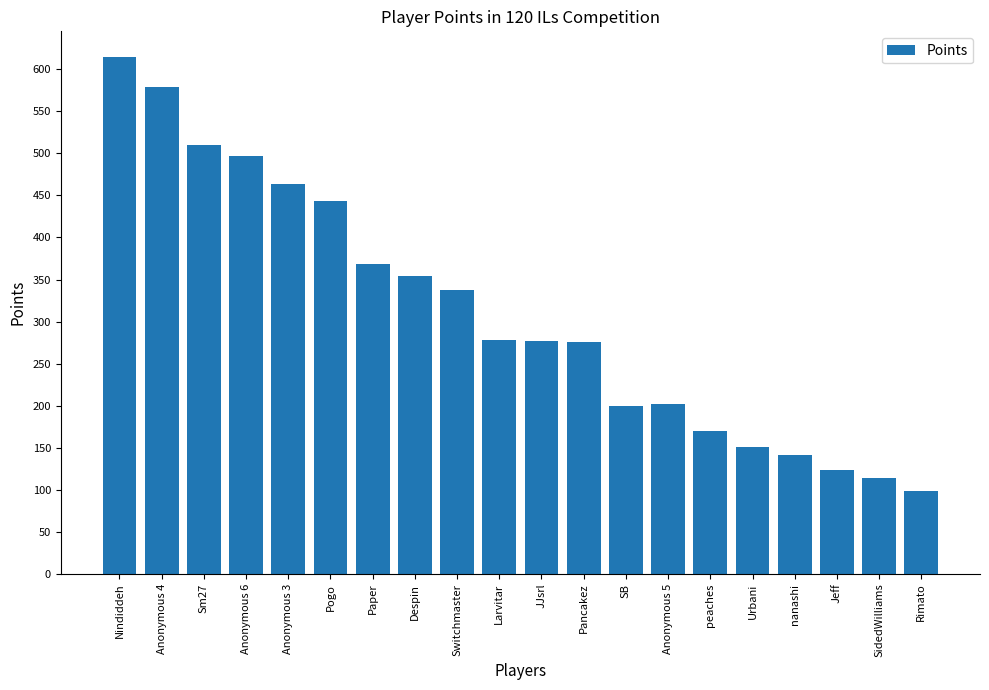

How many distinct data groups are displayed?

1